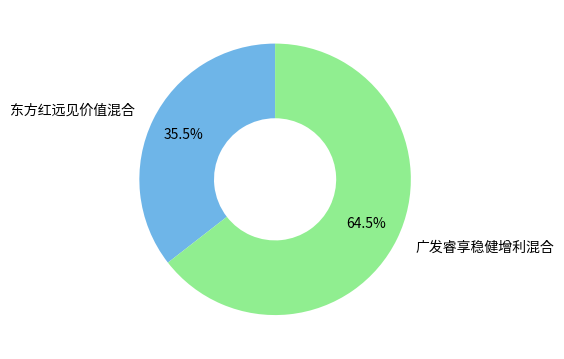

Which category has the biggest portion of the pie?

广发睿享稳健增利混合